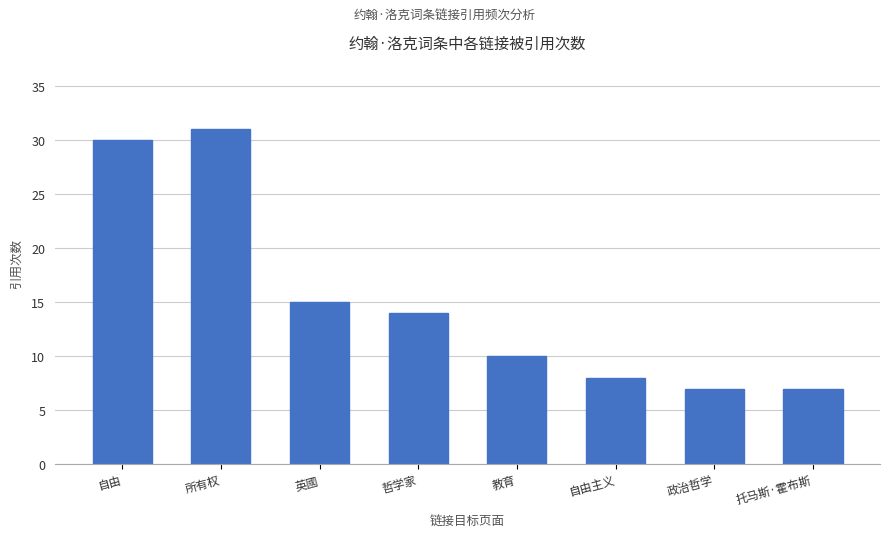

What is the change in value from 教育 to 托马斯·霍布斯?

-3